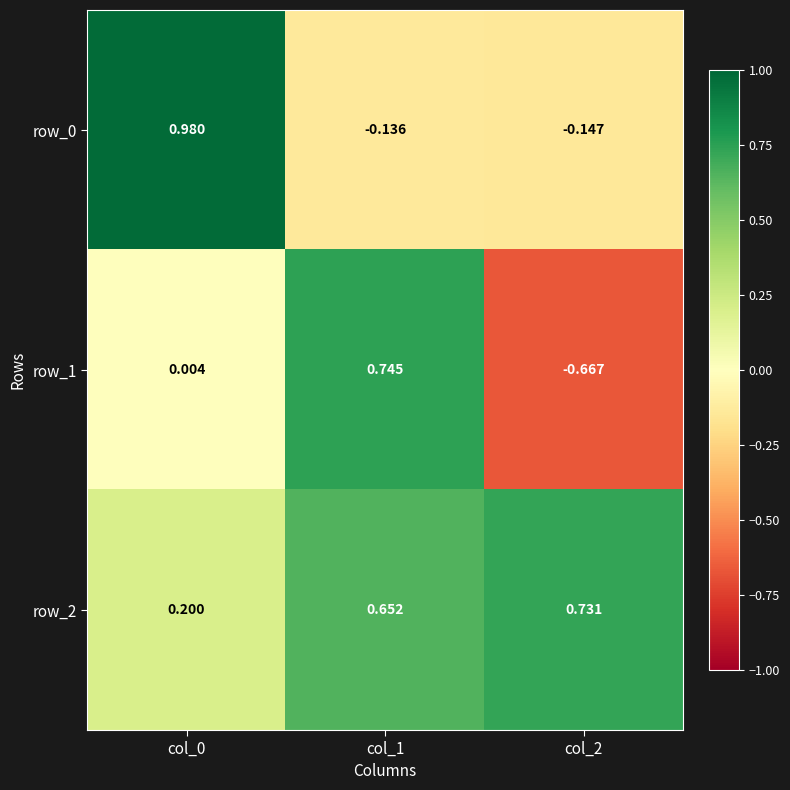

Is the value of row_2 at col_2 greater than the value of row_1 at col_0?

Yes